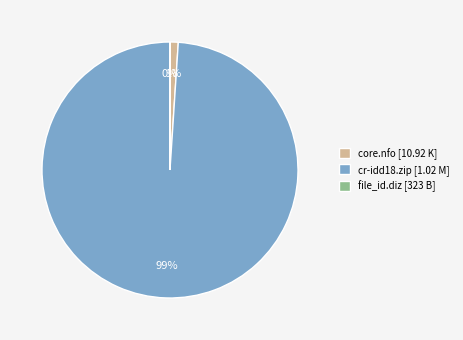

Is there any slice that represents more than half of the pie?

Yes